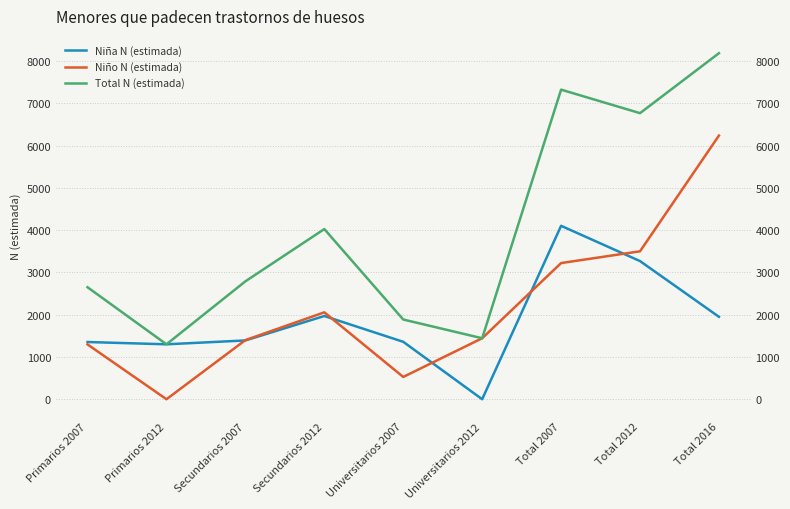

What is the difference between the maximum and minimum values in the Niño N (estimada) series?

6235